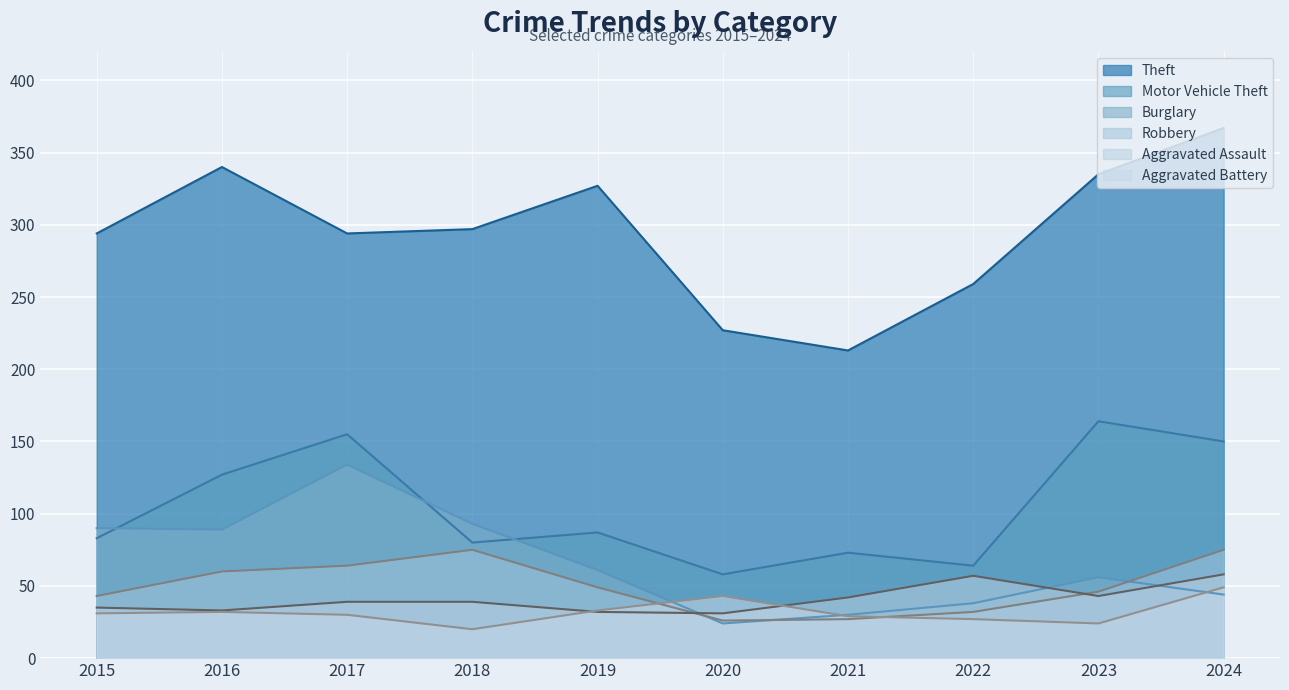

At which label does Burglary reach its peak?

2017